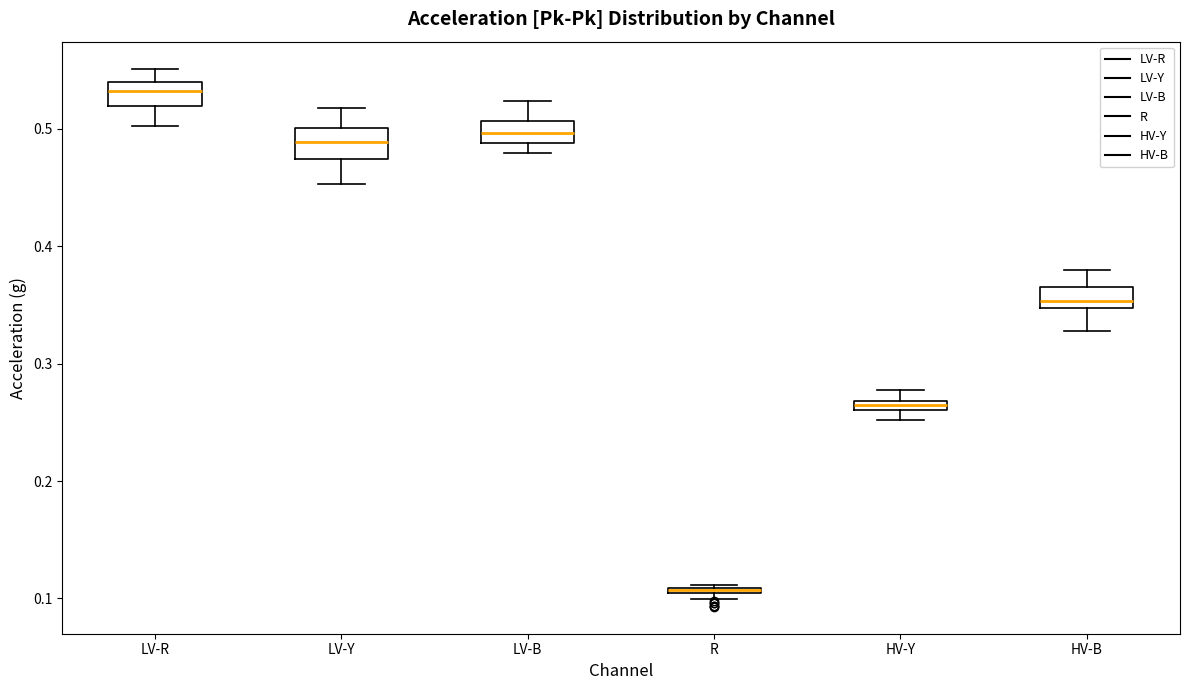

Where is the upper edge of the box for HV-B on the y-axis? The values are not printed on the chart, so give them approximately, as read against the axis.

0.37